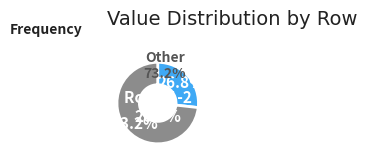

Does Row 1 account for over 50% of the chart?

No